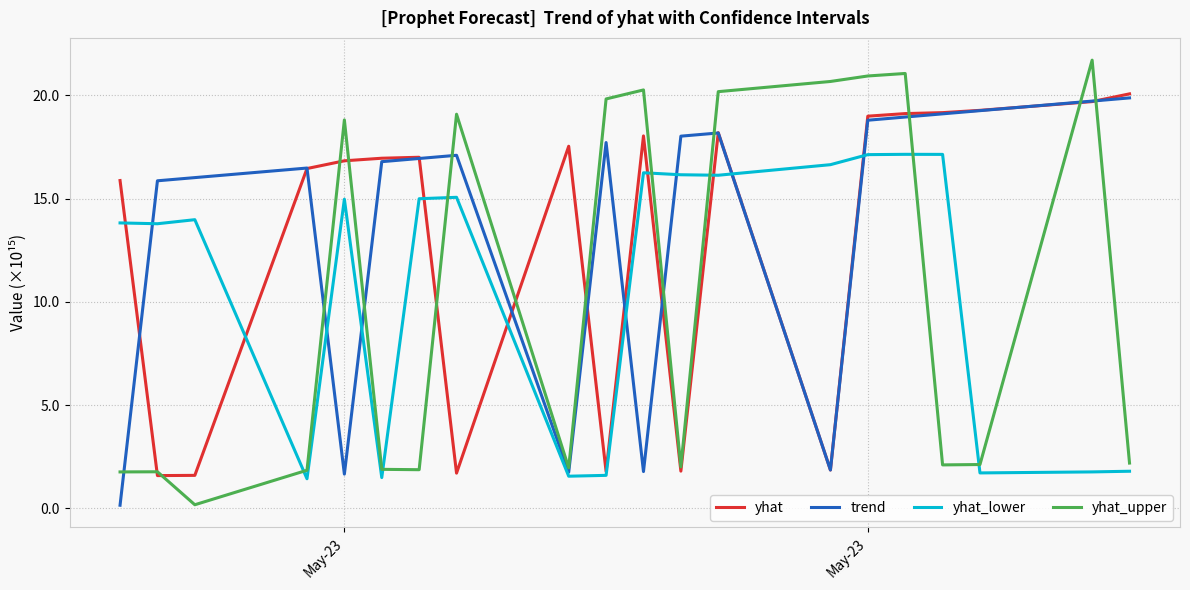

After their last crossing, which series has the higher values: trend or yhat_lower?

trend